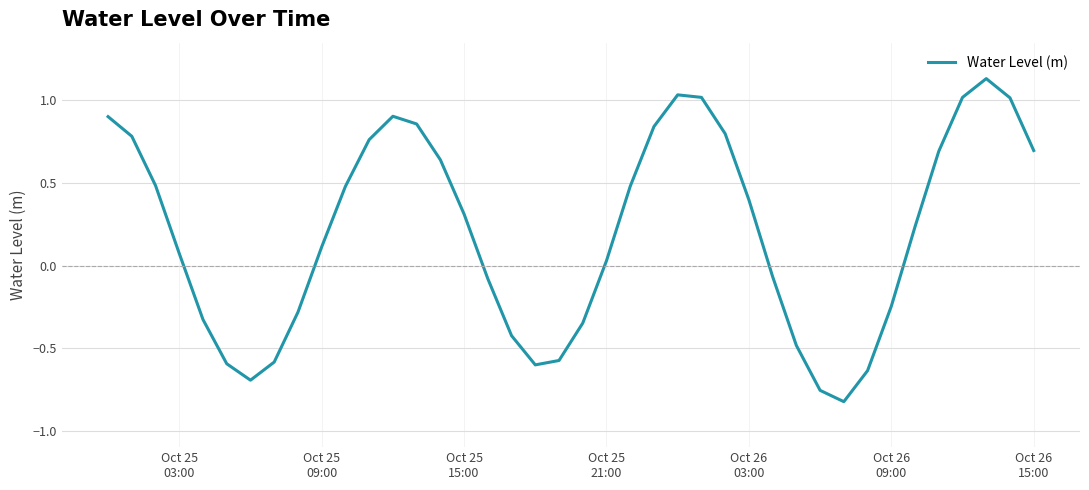

What is the difference between the maximum and minimum values?

2.0